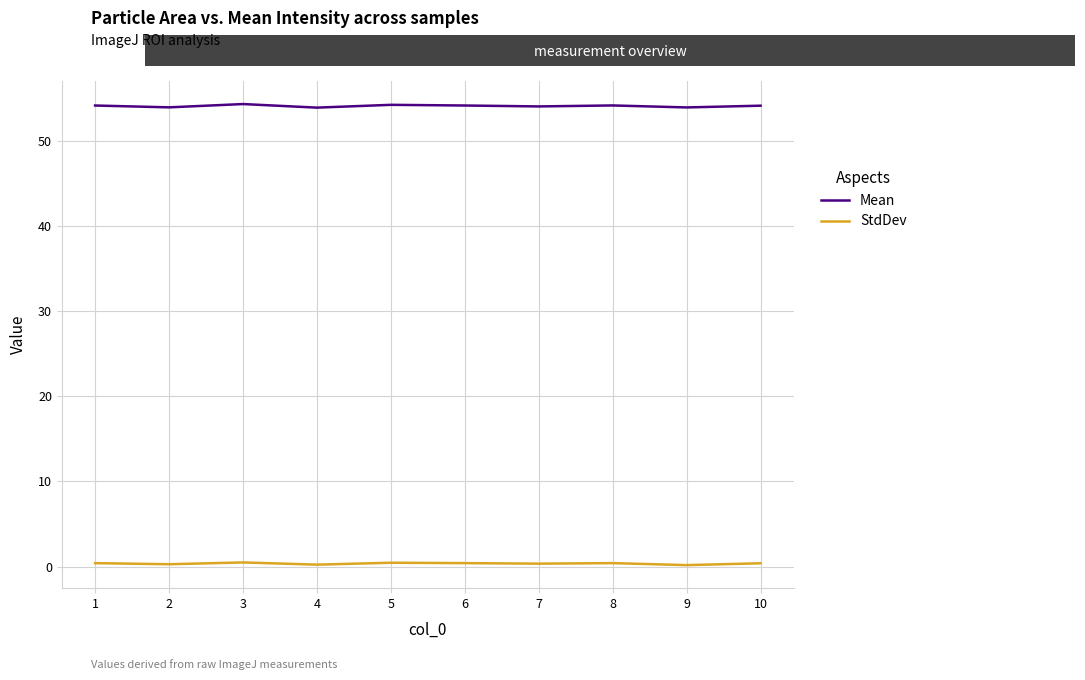

How many series are shown in this chart?

2